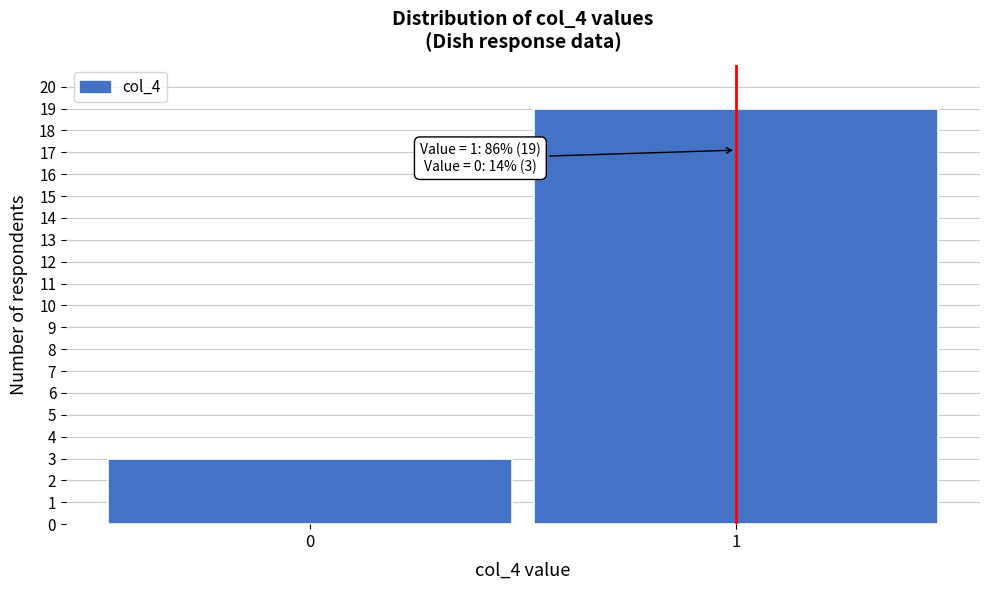

Reading left to right, what are all the values shown in this chart?

3	19